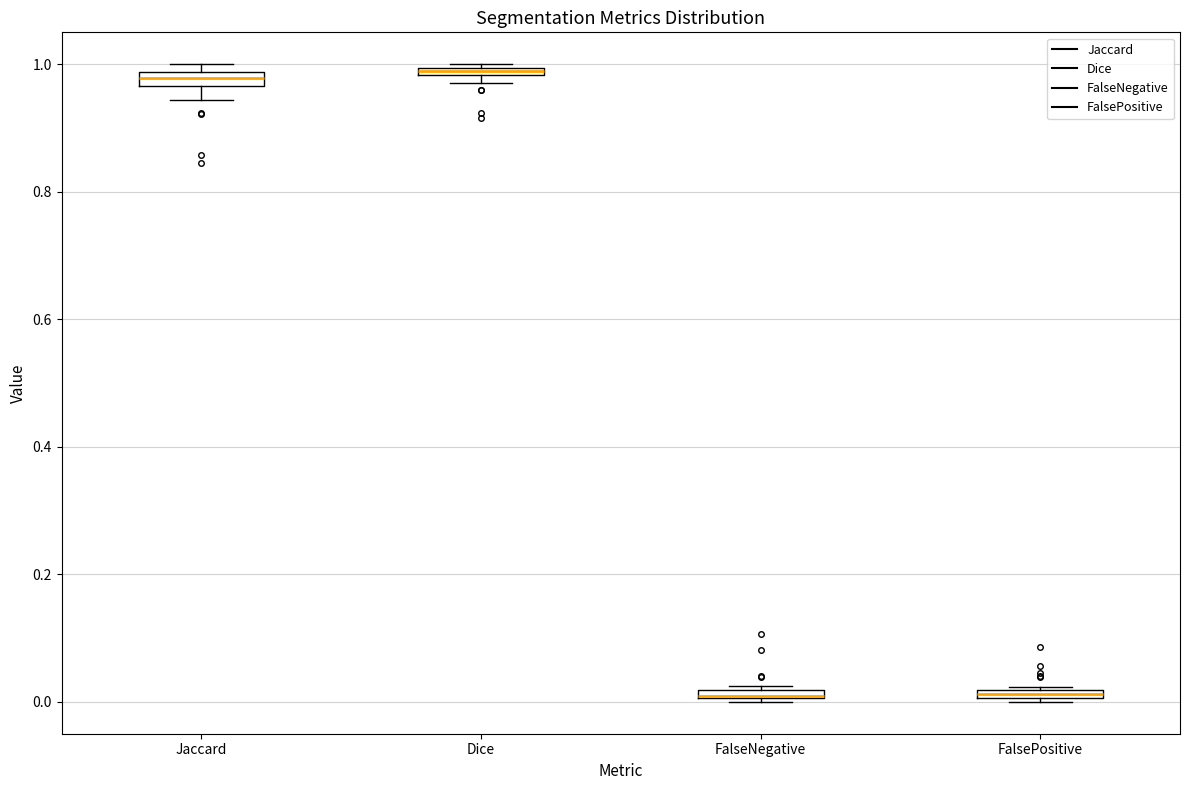

Where is the lower edge of the box for Jaccard on the y-axis? The values are not printed on the chart, so give them approximately, as read against the axis.

0.96